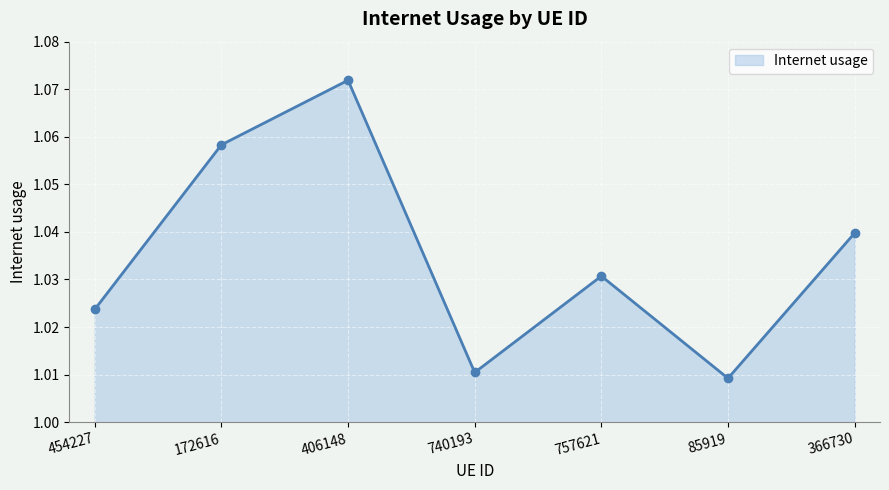

The chart shows a value of 1.8 at 172616. True or false?

False